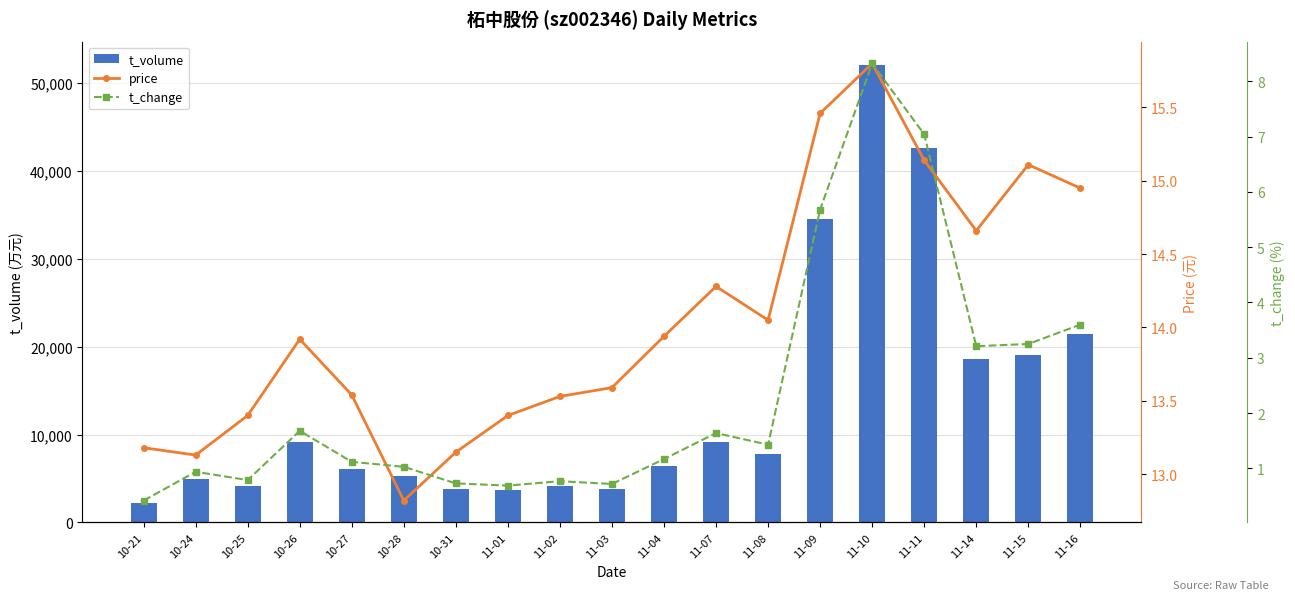

At which label does price first exceed 13?

10-21